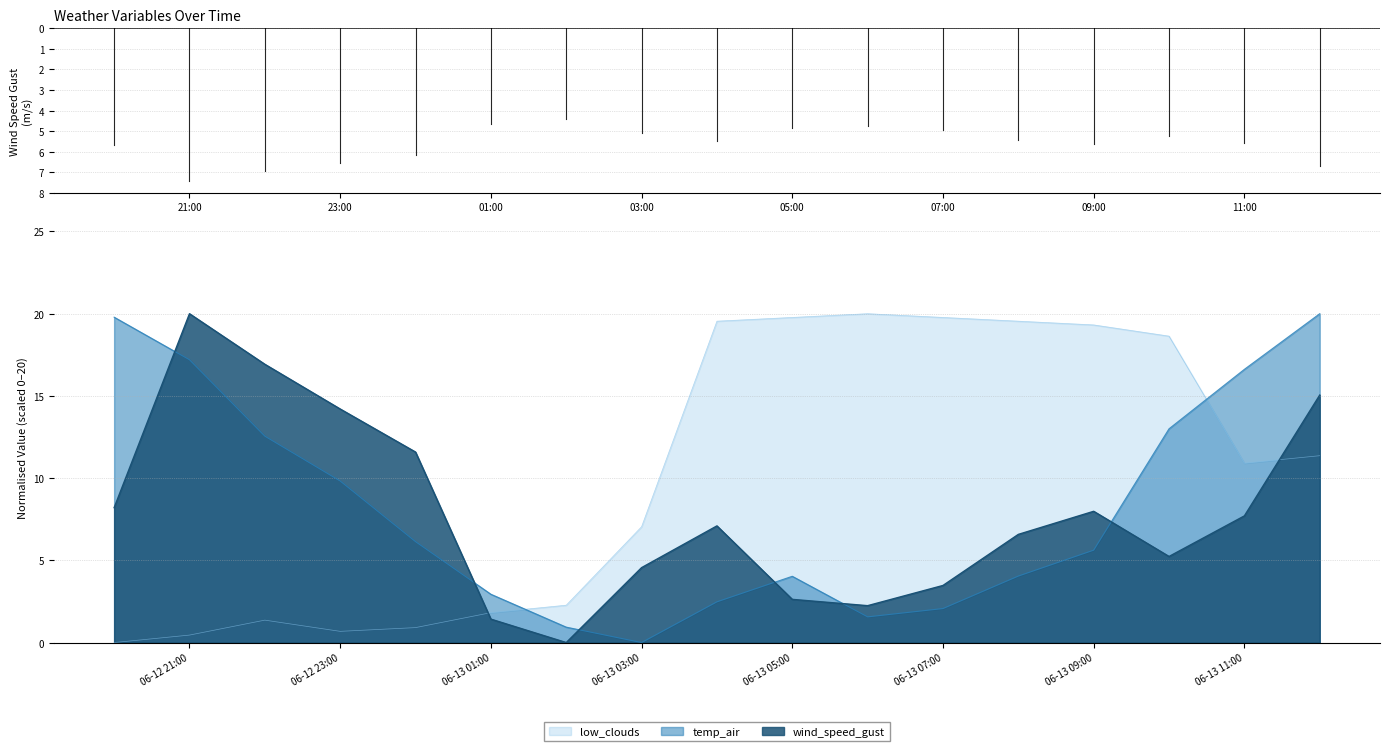

How many distinct data groups are displayed?

3